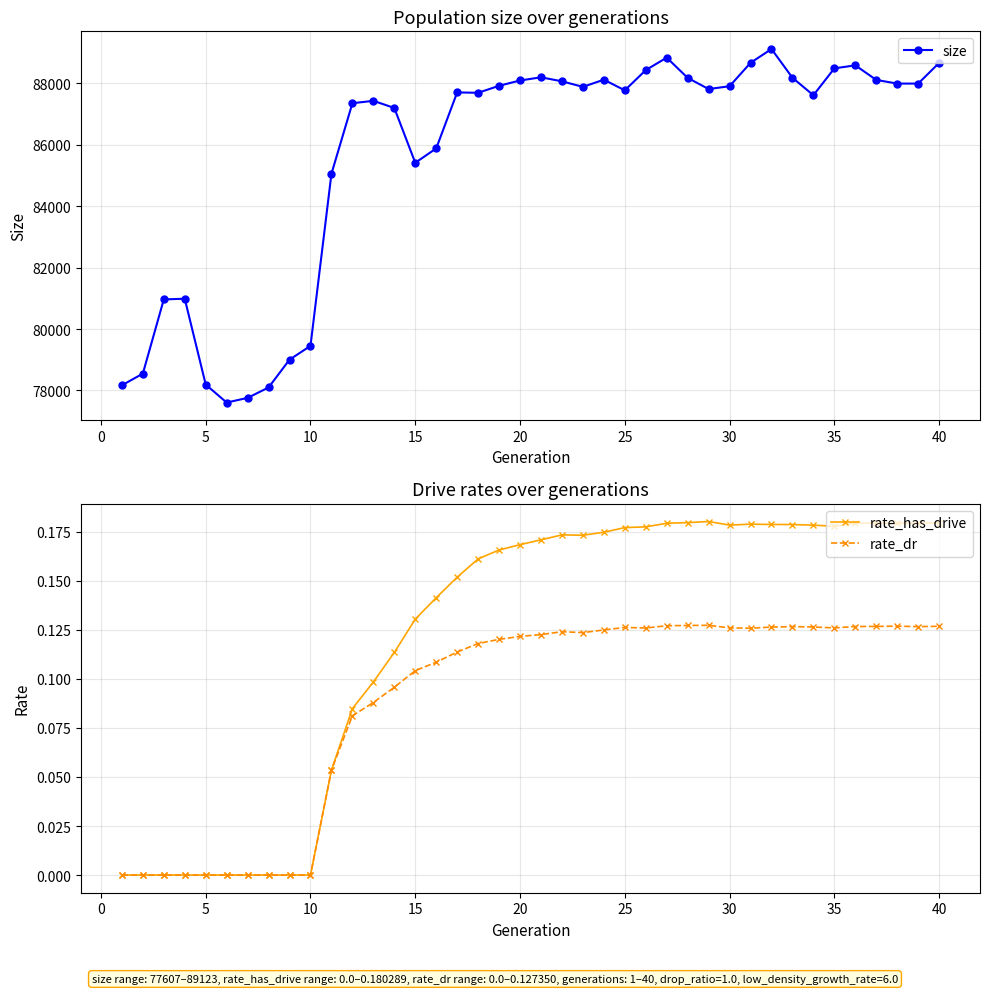

Does the chart have visible grid lines?

Yes